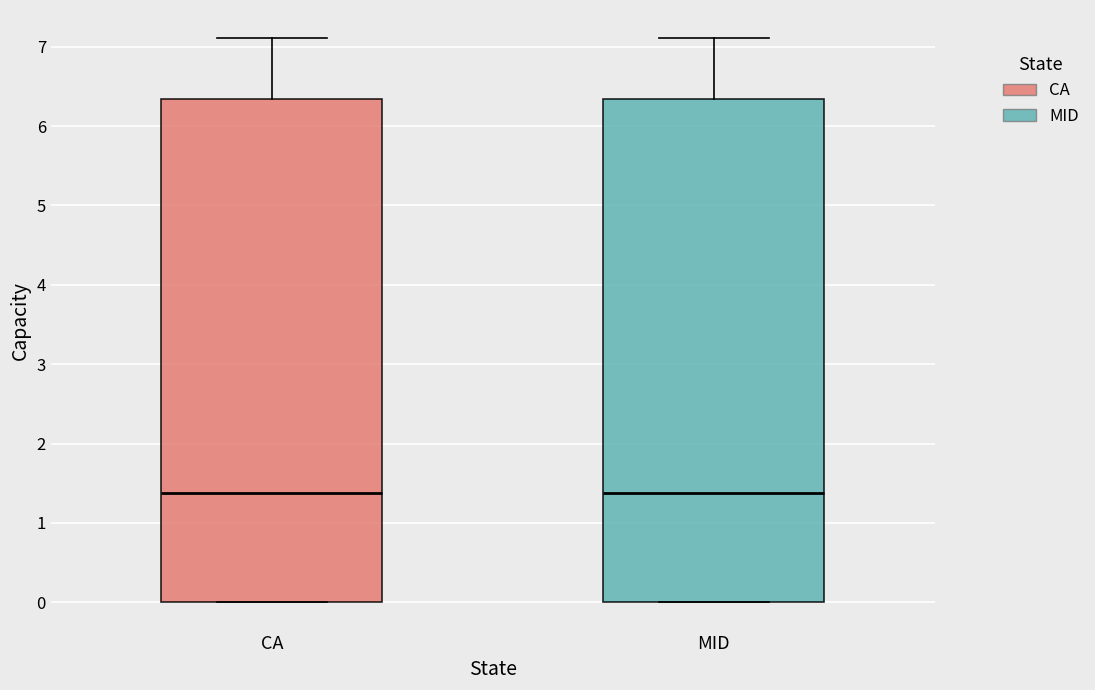

Where is the lower edge of the box for MID on the y-axis? The values are not printed on the chart, so give them approximately, as read against the axis.

0.0